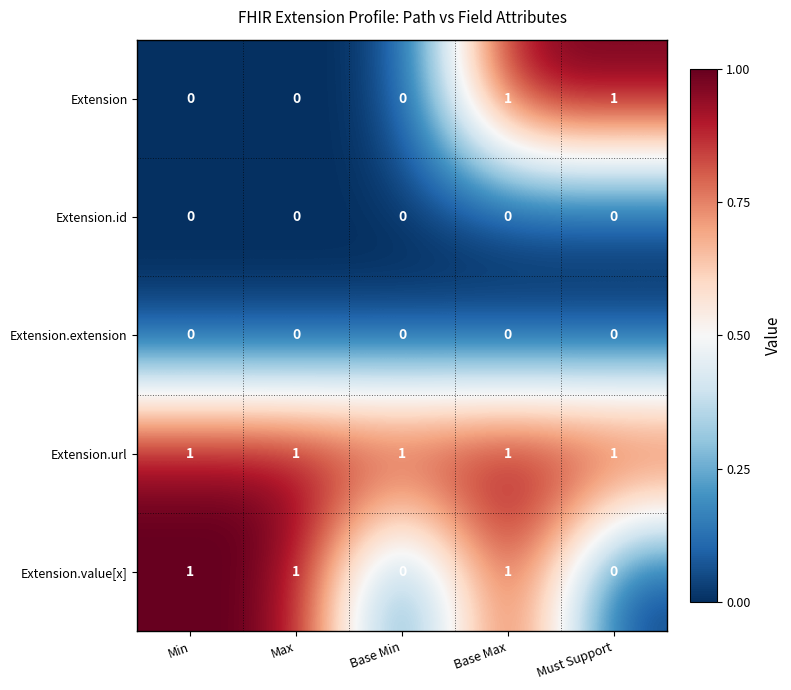

Which series has the largest total across all categories?

Extension.url